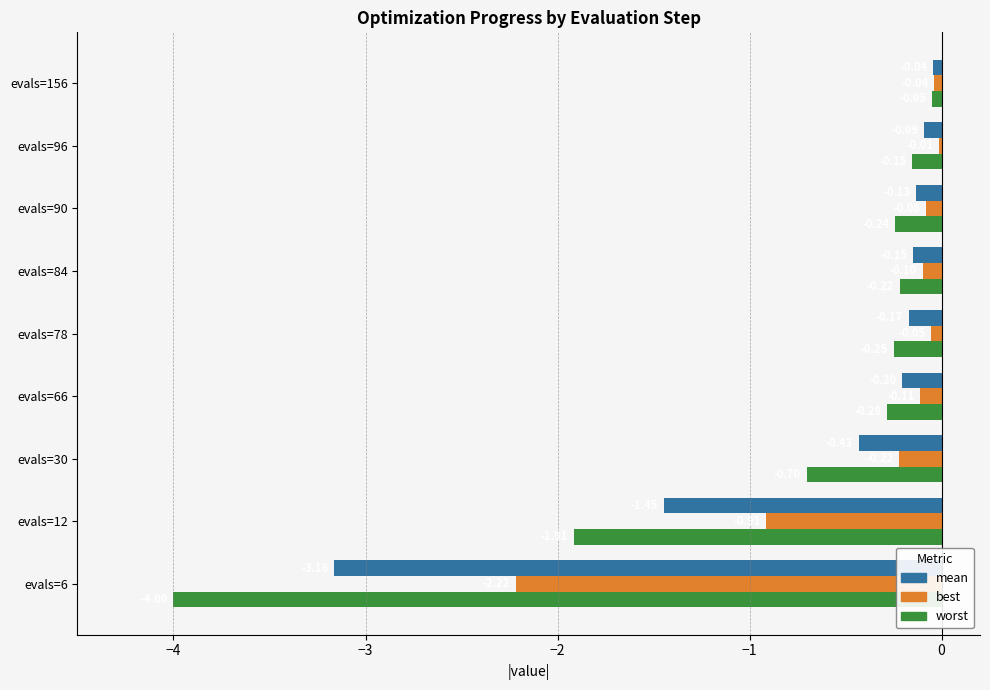

Which series has the largest total across all categories?

best